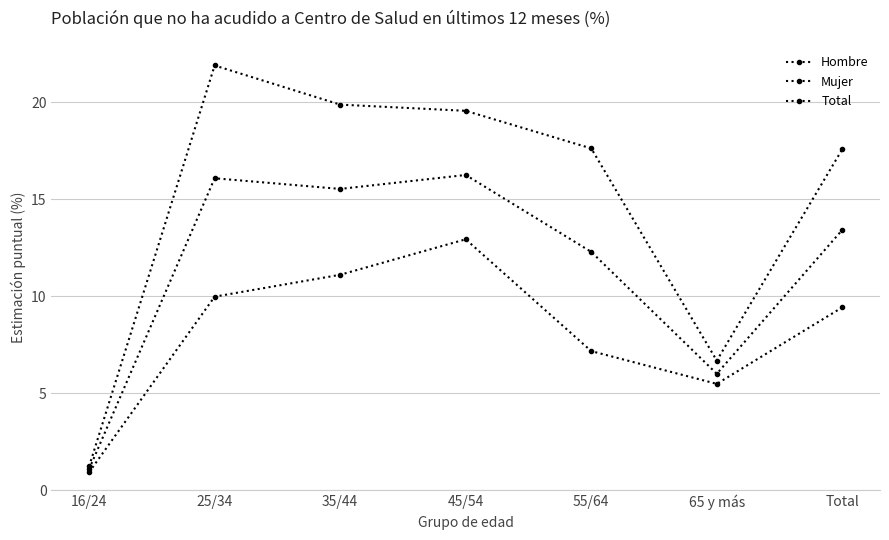

Does the chart have visible grid lines?

Yes